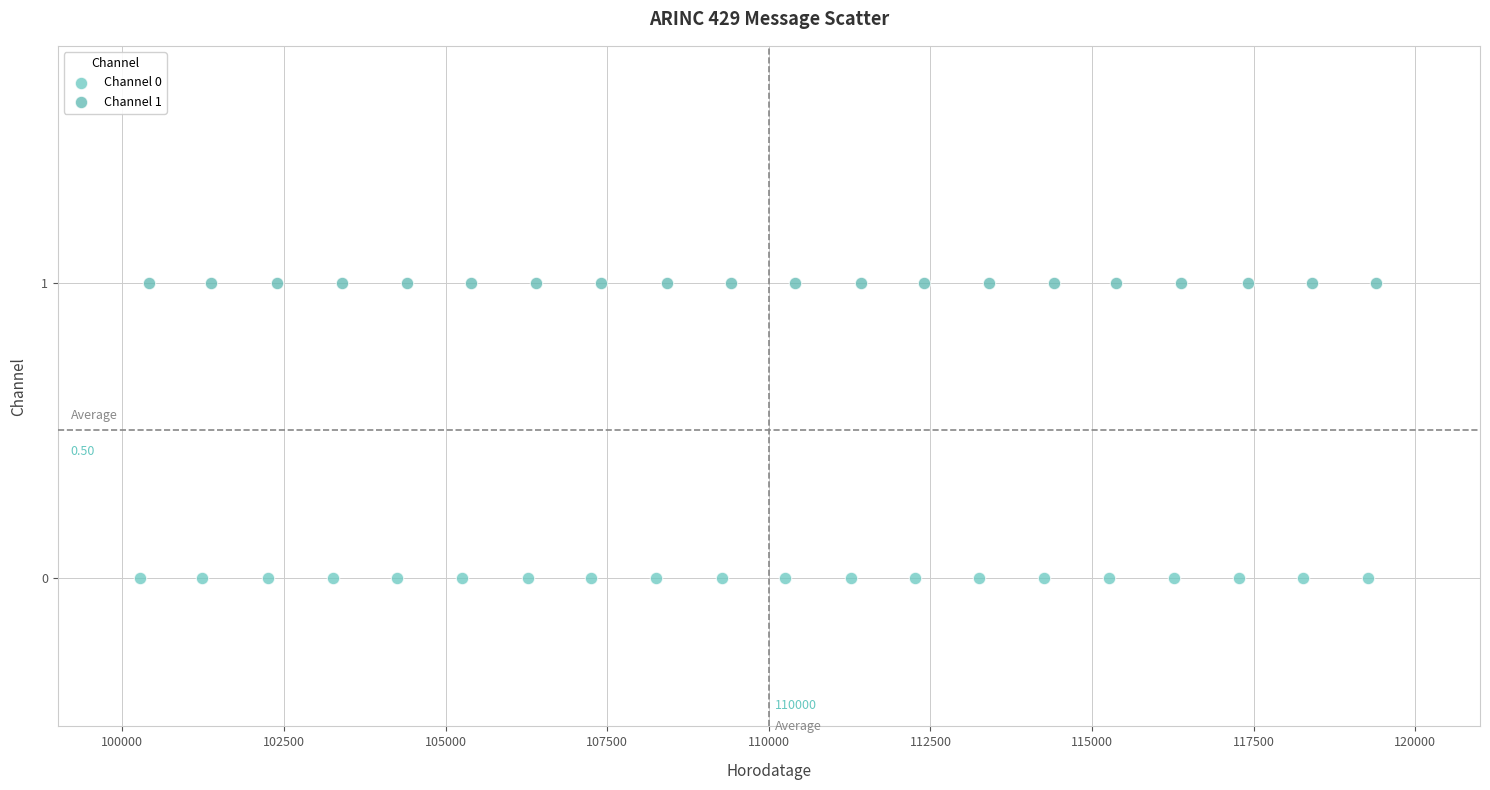

Which series contains the highest Y value?

Channel 1